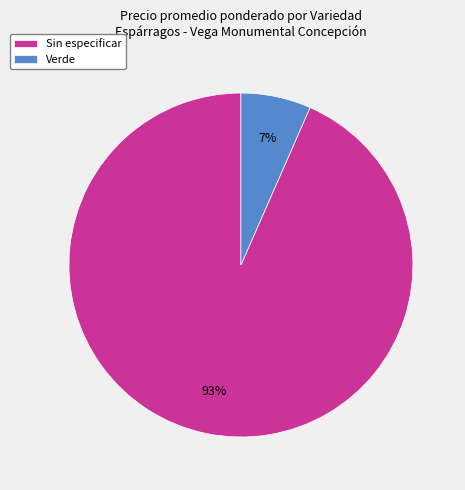

Between Verde and Sin especificar, which is larger?

Sin especificar